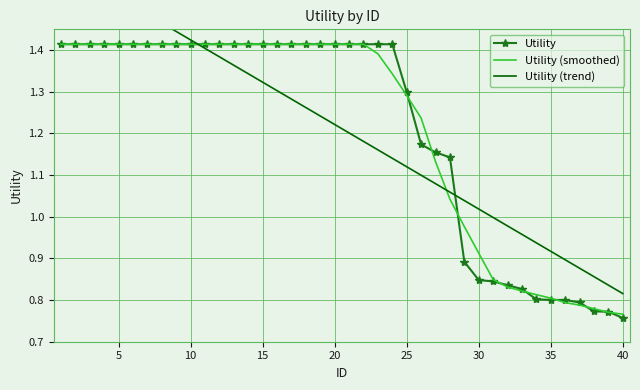

The Utility (smoothed) series shows 1.4 at 14. True or false?

True